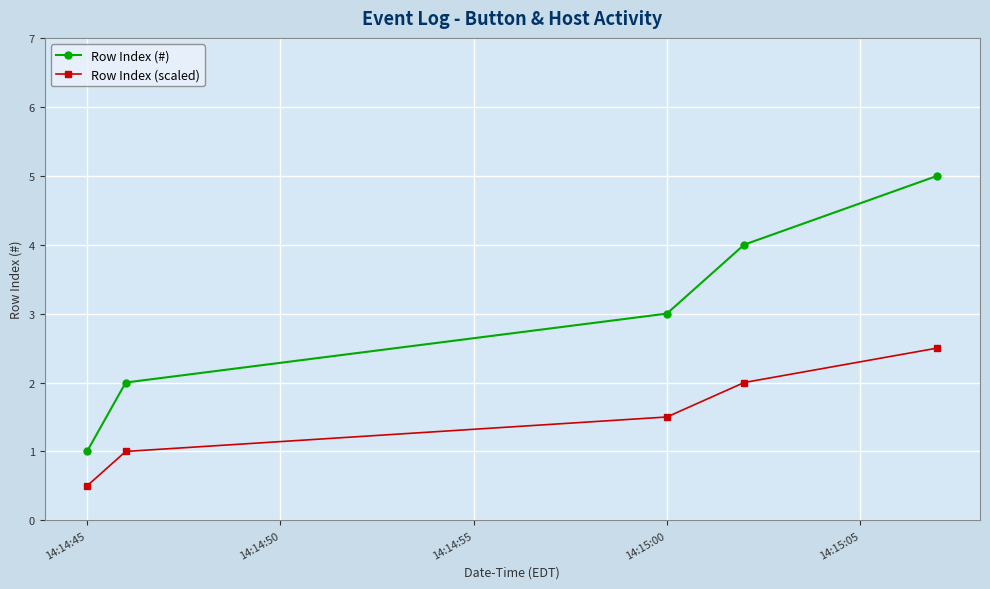

Reading left to right, extract all data points from this chart.

Row Index (#): 1.0	2.0	3.0	4.0	5.0
Row Index (scaled): 0.5	1.0	1.5	2.0	2.5